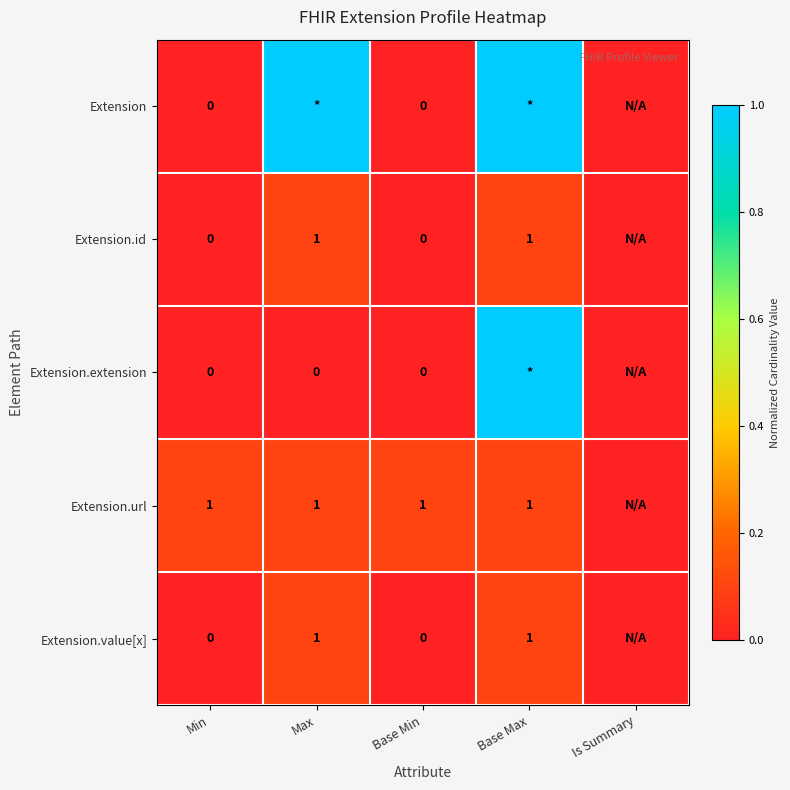

The value of Extension.value[x] at Max is 2. True or false?

False